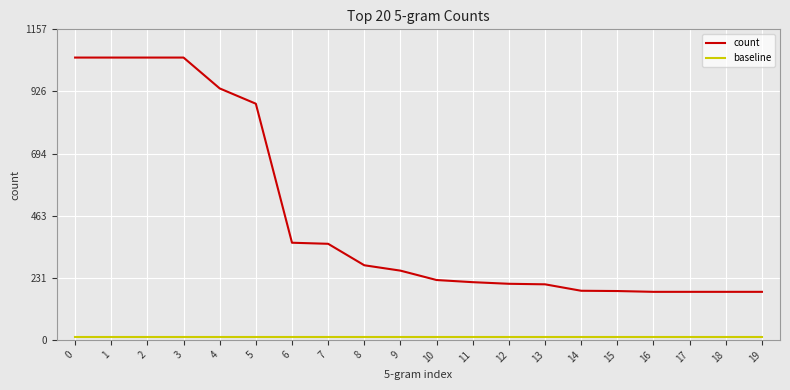

The count series shows 183.0 at 14. True or false?

True